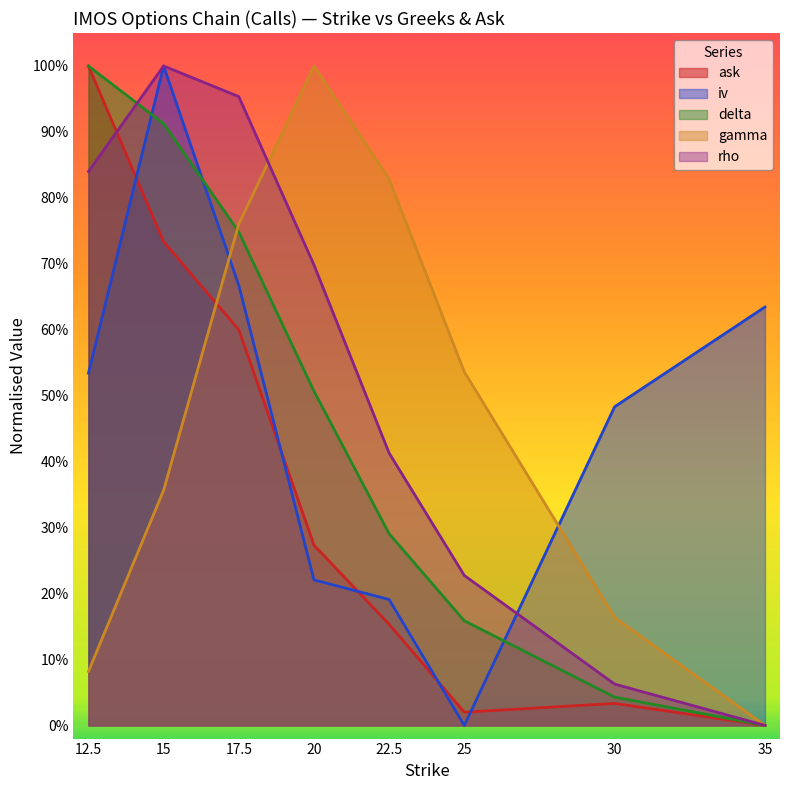

Which series ends up on top after the final intersection of rho and iv?

iv